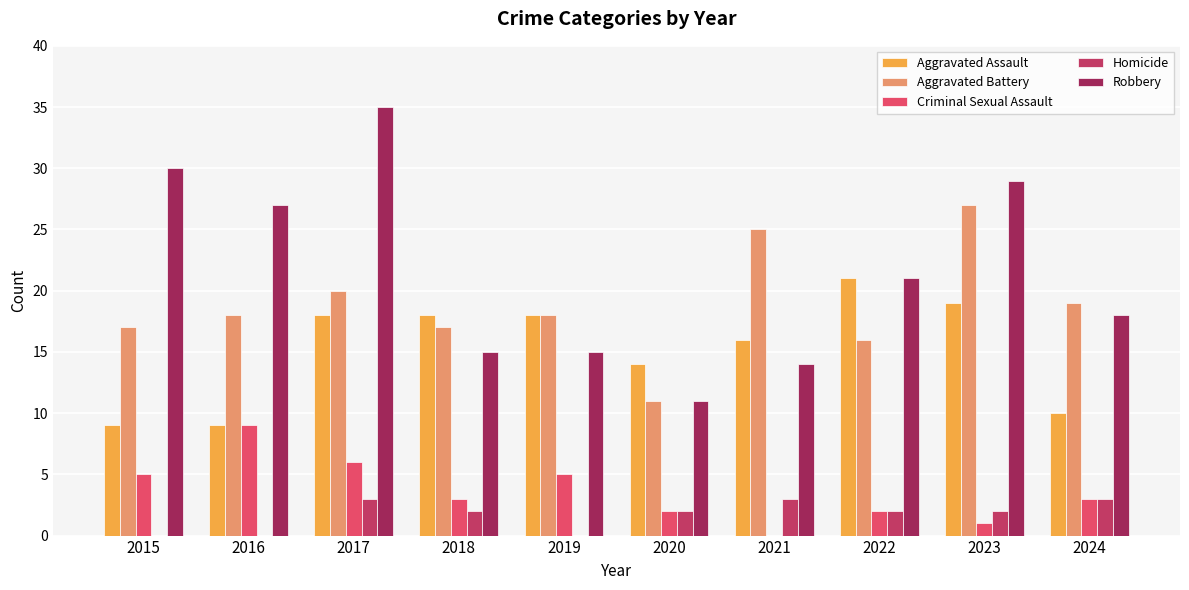

Which series has the widest spread of values?

Robbery